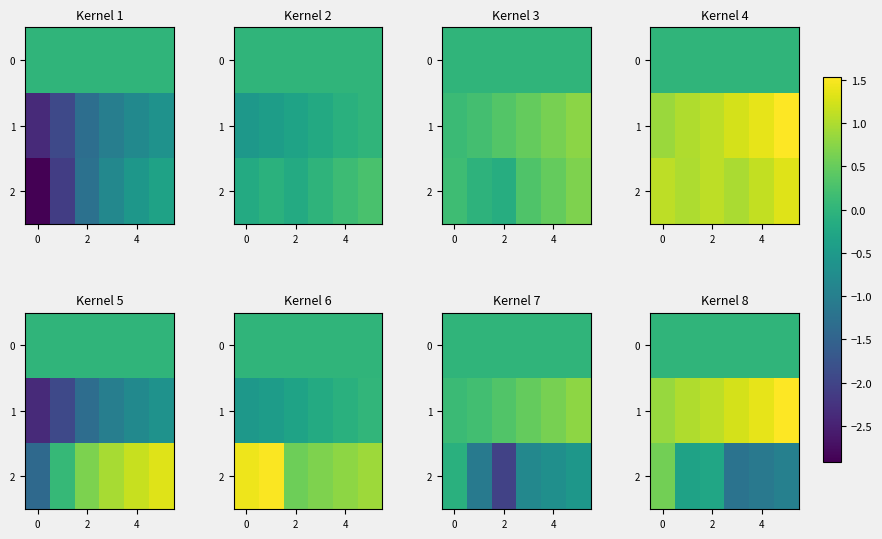

What is the spread (max minus min) of values at 4?

1.4